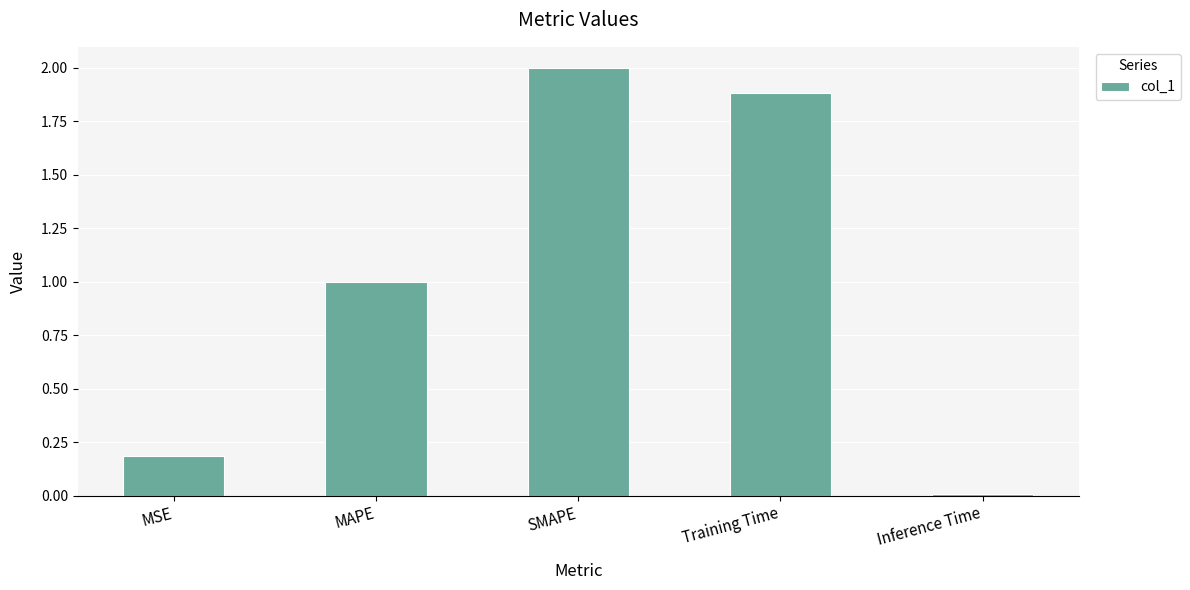

List the labels in order of value, smallest first.

Inference Time, MSE, MAPE, Training Time, SMAPE